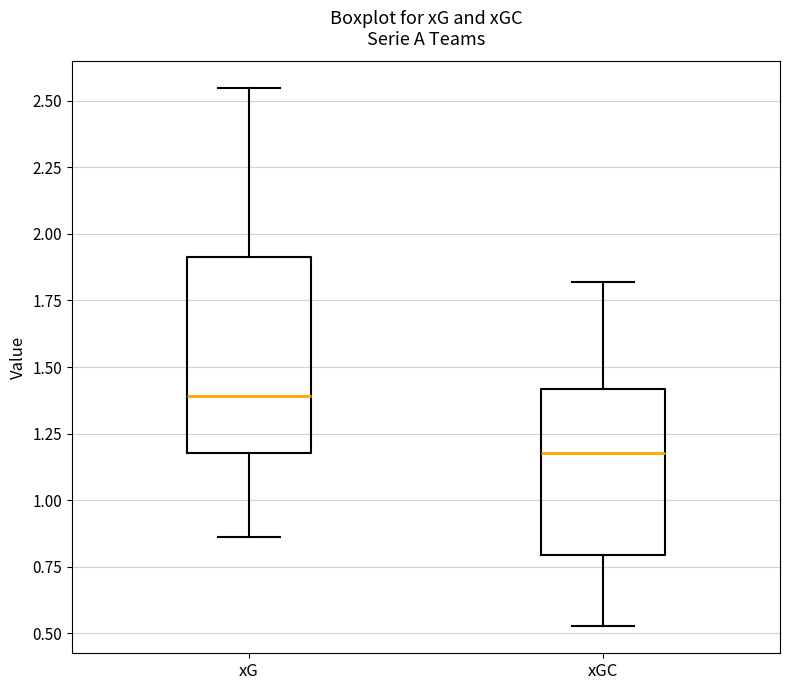

Where is the lower edge of the box for xG on the y-axis? The values are not printed on the chart, so give them approximately, as read against the axis.

1.20